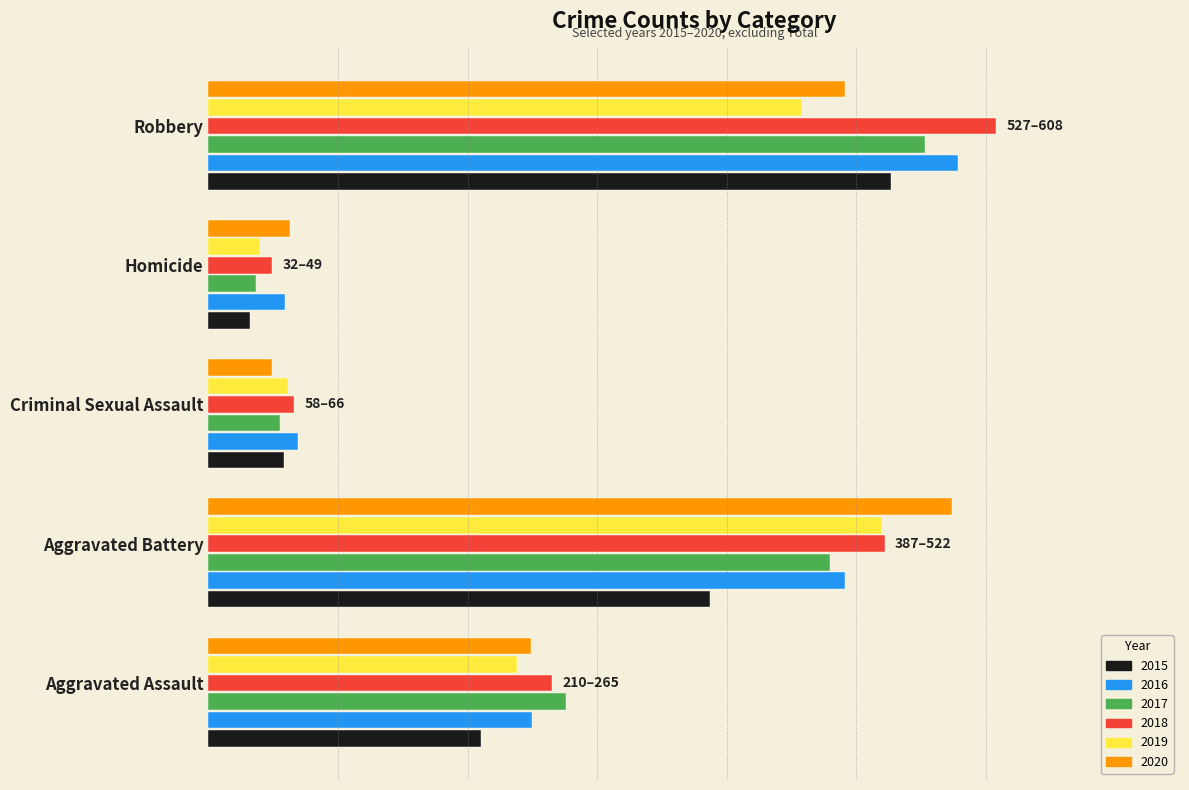

What are all the series names shown in the legend?

2015, 2016, 2017, 2018, 2019, 2020